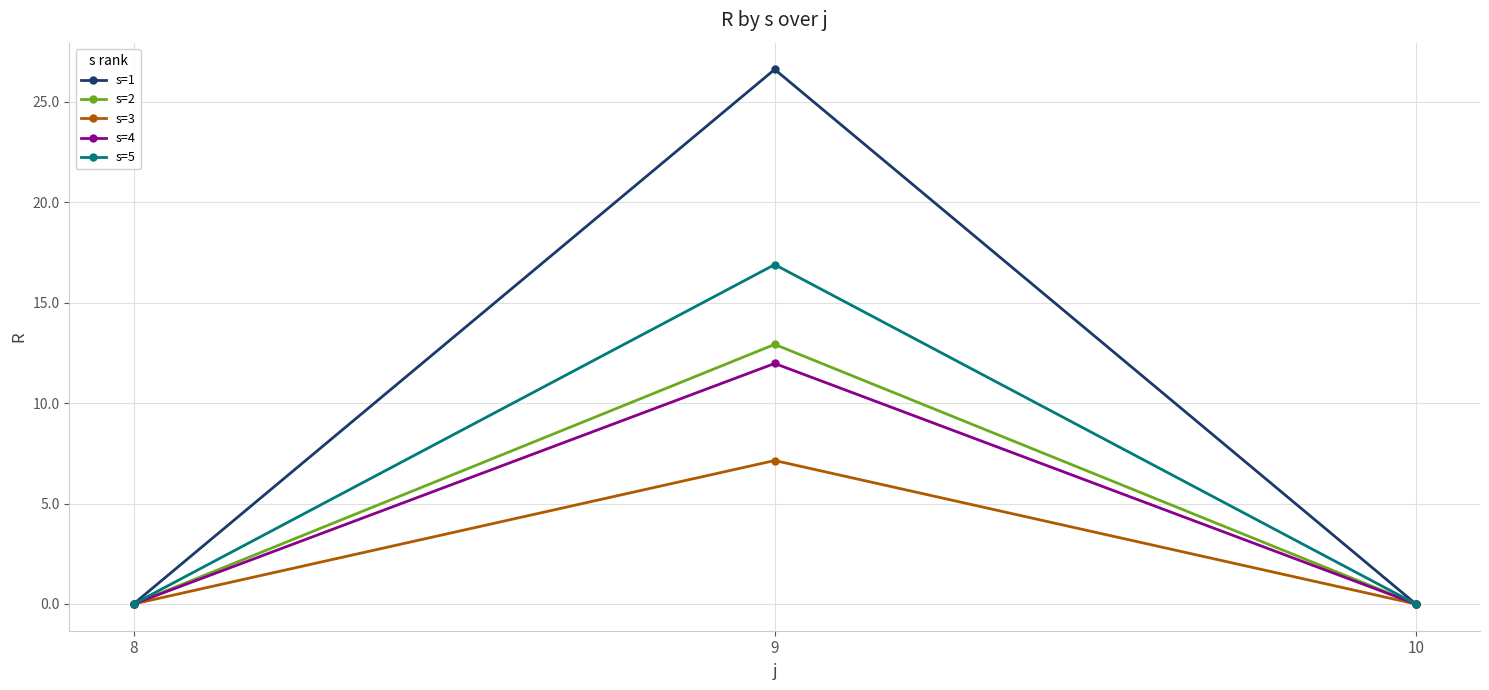

What is the difference between the maximum and minimum values in the s=1 series?

26.6